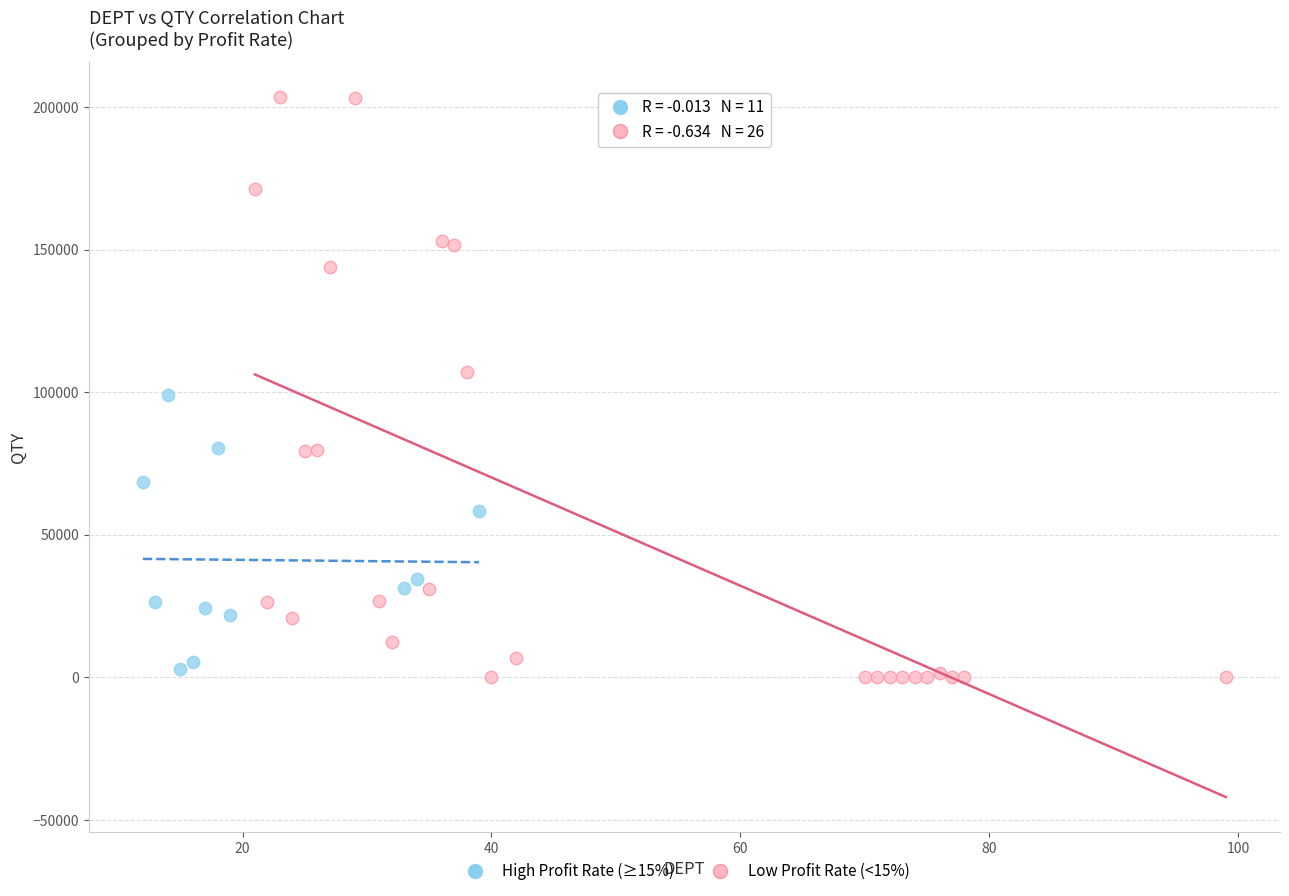

Which series has the largest Y range (max minus min)?

Low Profit Rate (<15%)